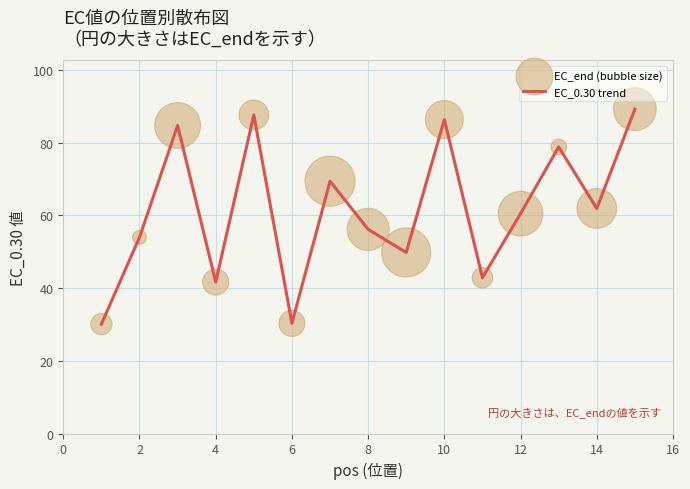

What is the difference between the maximum and minimum values?

59.2